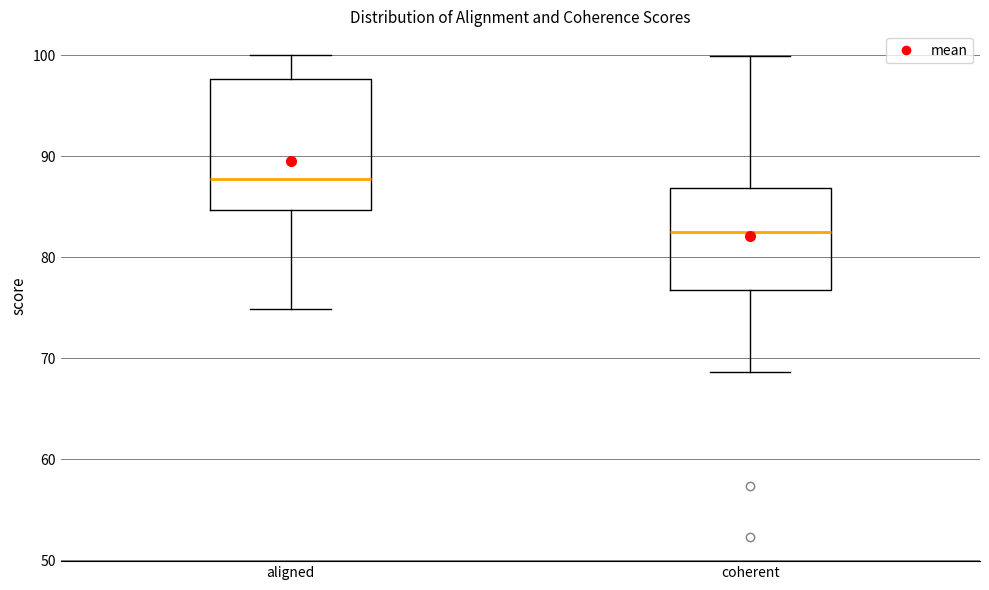

Where is the upper edge of the box for coherent on the y-axis? The values are not printed on the chart, so give them approximately, as read against the axis.

87